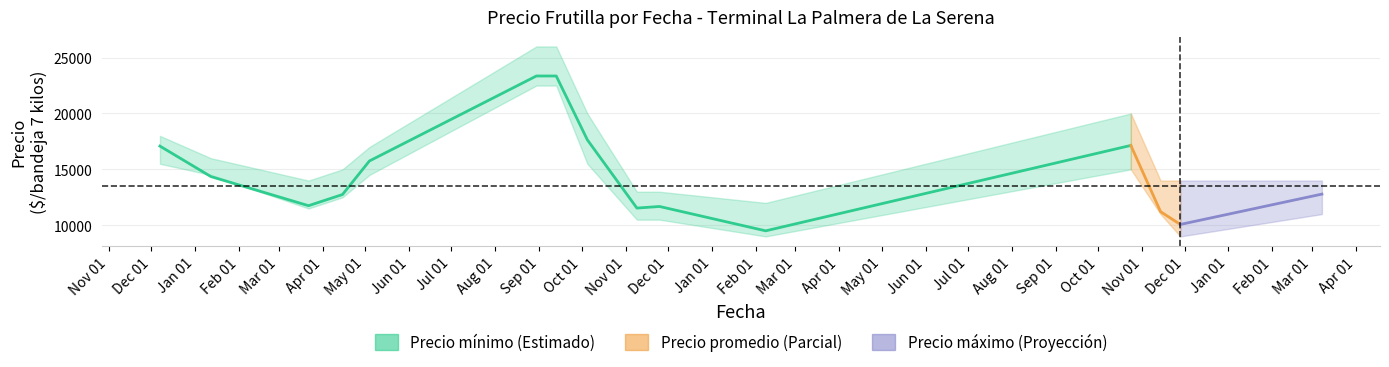

What is the difference between the second highest and minimum values?

13857